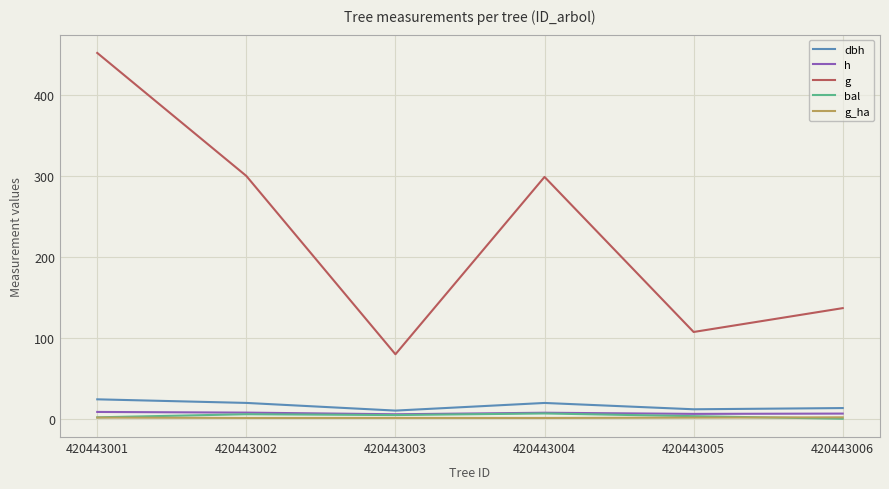

At which label does g reach its minimum?

420443003